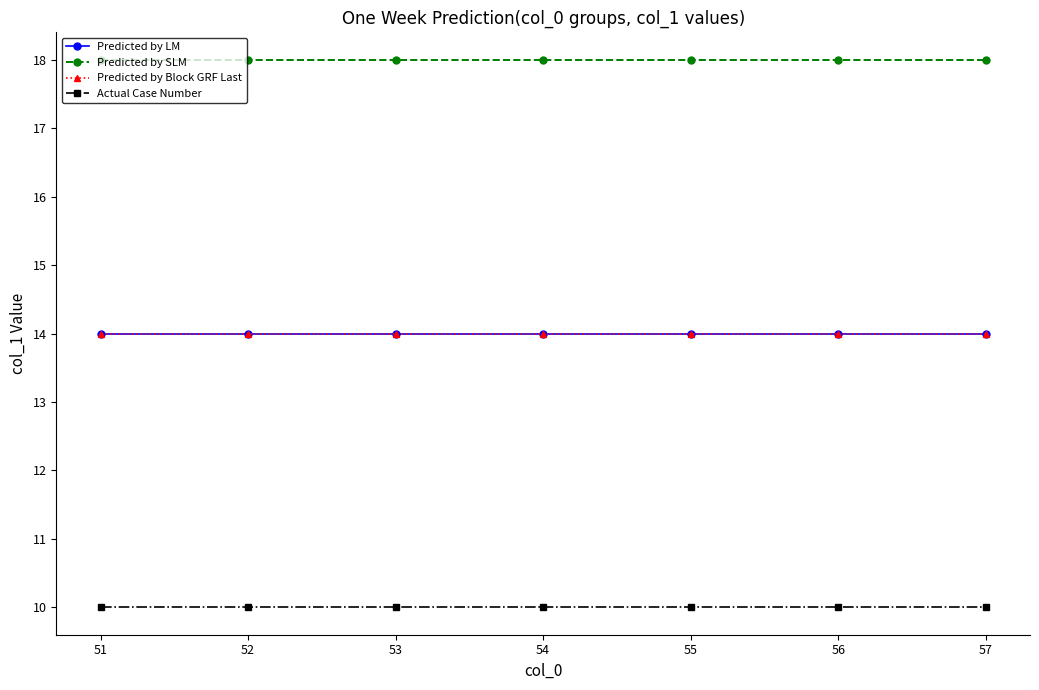

Reading right to left, transcribe all the data shown in this chart.

Predicted by LM: 14	14	14	14	14	14	14
Predicted by SLM: 18	18	18	18	18	18	18
Predicted by Block GRF Last: 14	14	14	14	14	14	14
Actual Case Number: 10	10	10	10	10	10	10